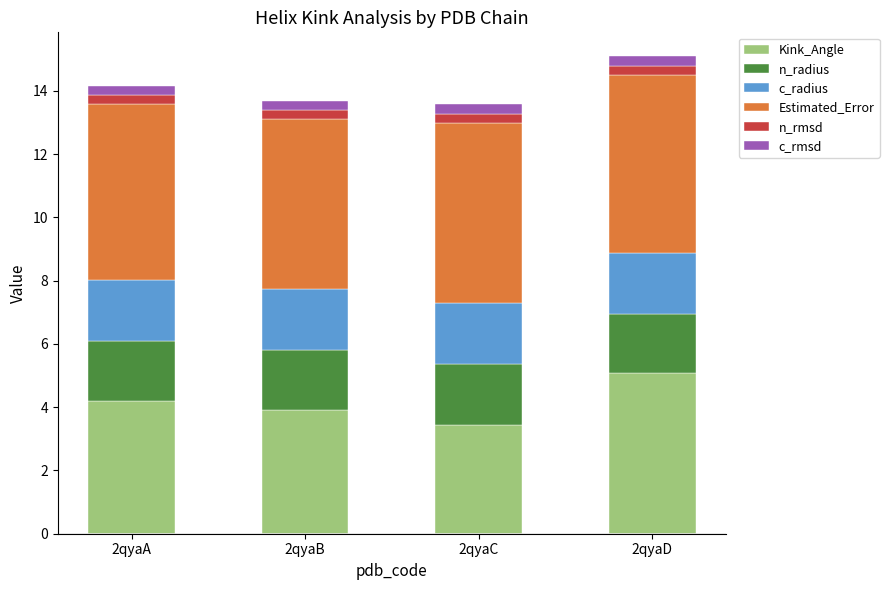

Are the bars horizontal?

No